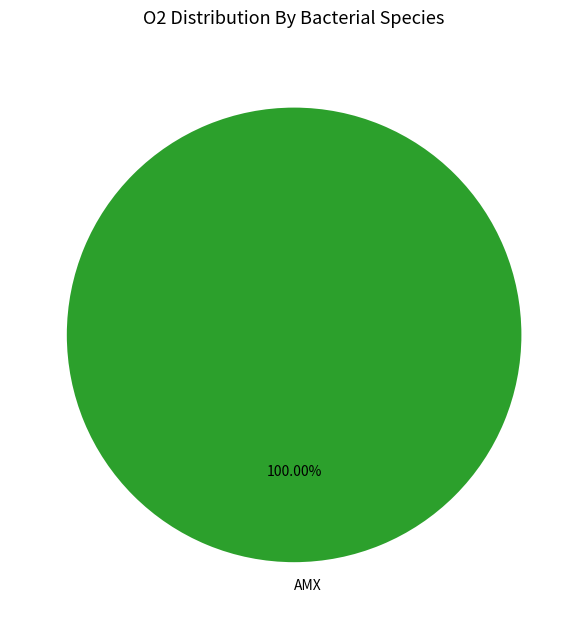

Does any single category account for the majority?

Yes